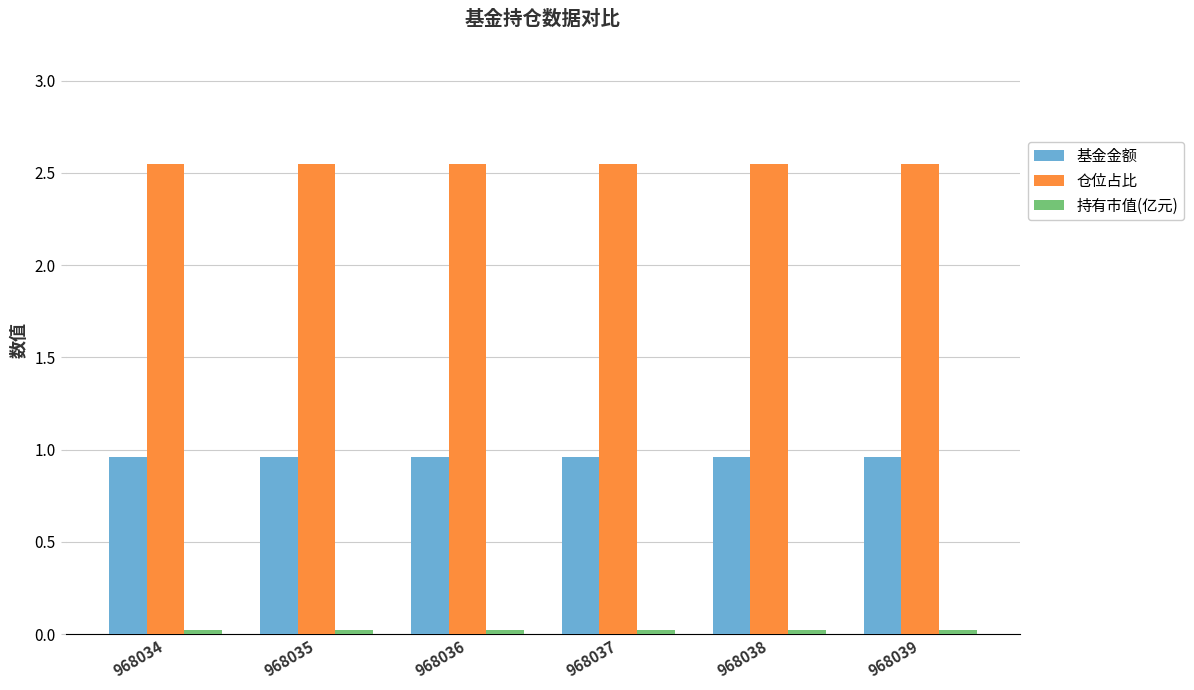

What is the sum of all 基金金额 values?

5.8